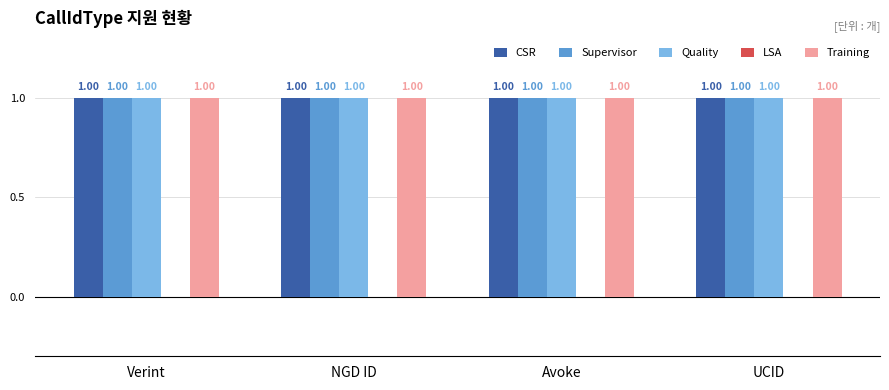

Between Verint and Avoke, which series saw the biggest shift?

CSR